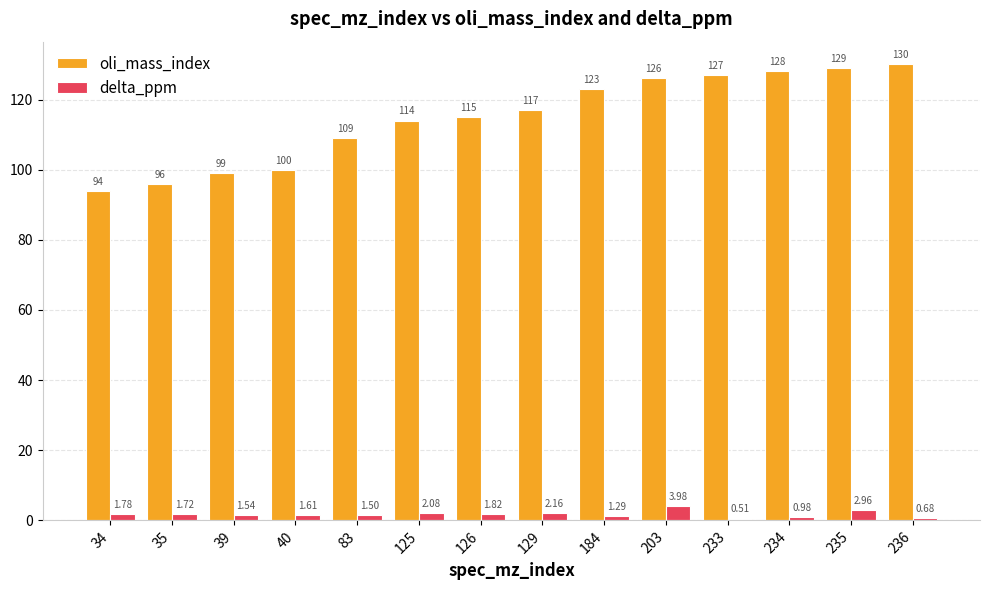

How many values in the delta_ppm series exceed 1?

11